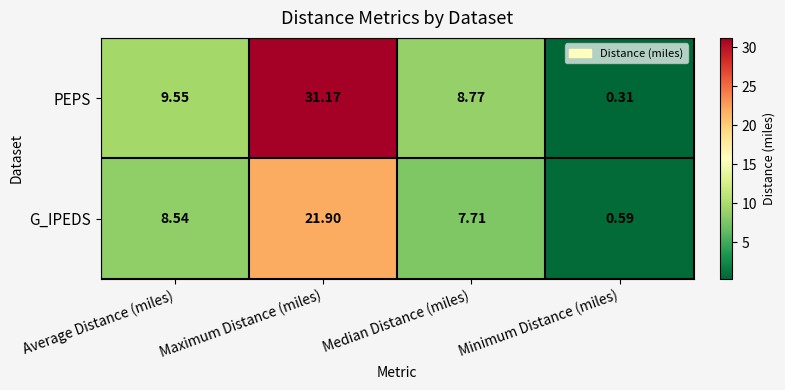

Where is G_IPEDS nearest to the value 11?

Average Distance (miles)